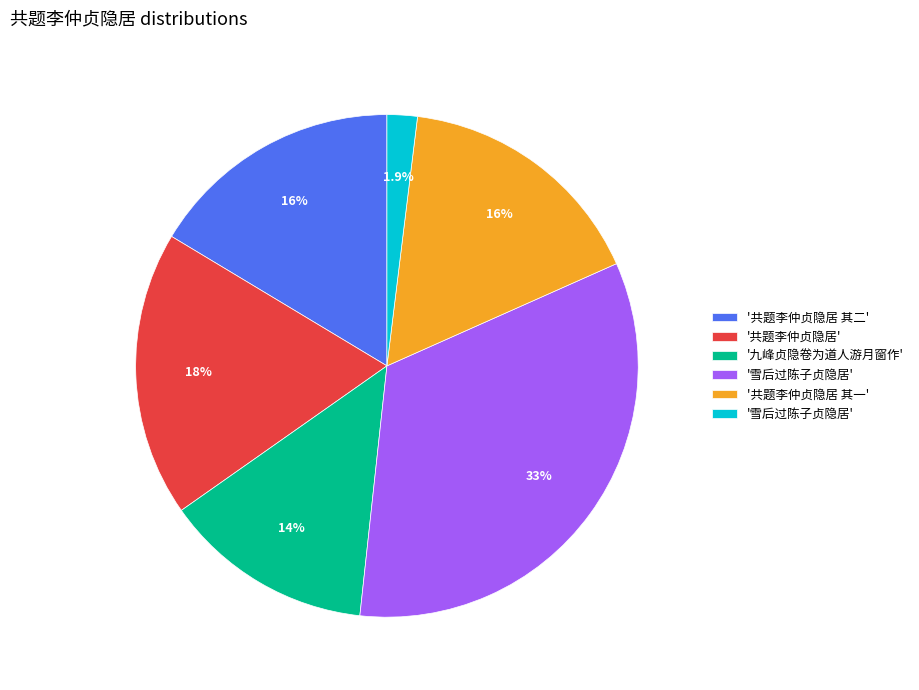

To the nearest percent, what is the average slice percentage?

17%